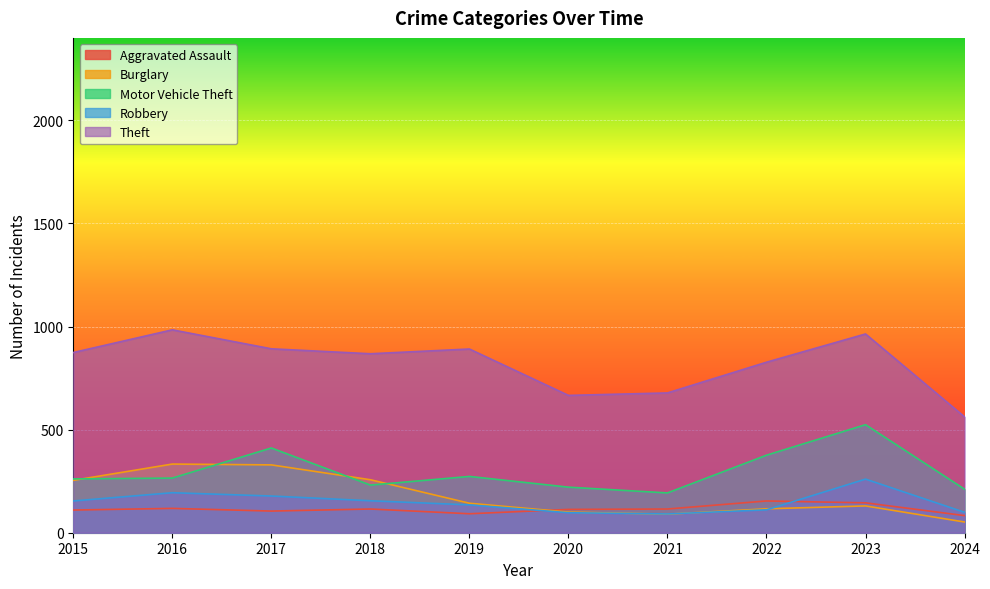

What is the lowest value of the Robbery series?

91